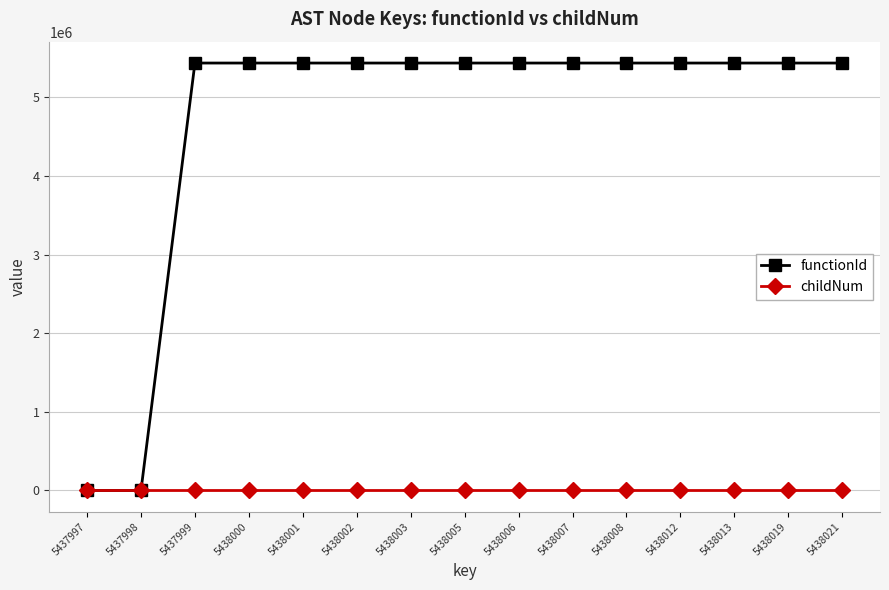

The value of childNum at 5438007 is 0. True or false?

True